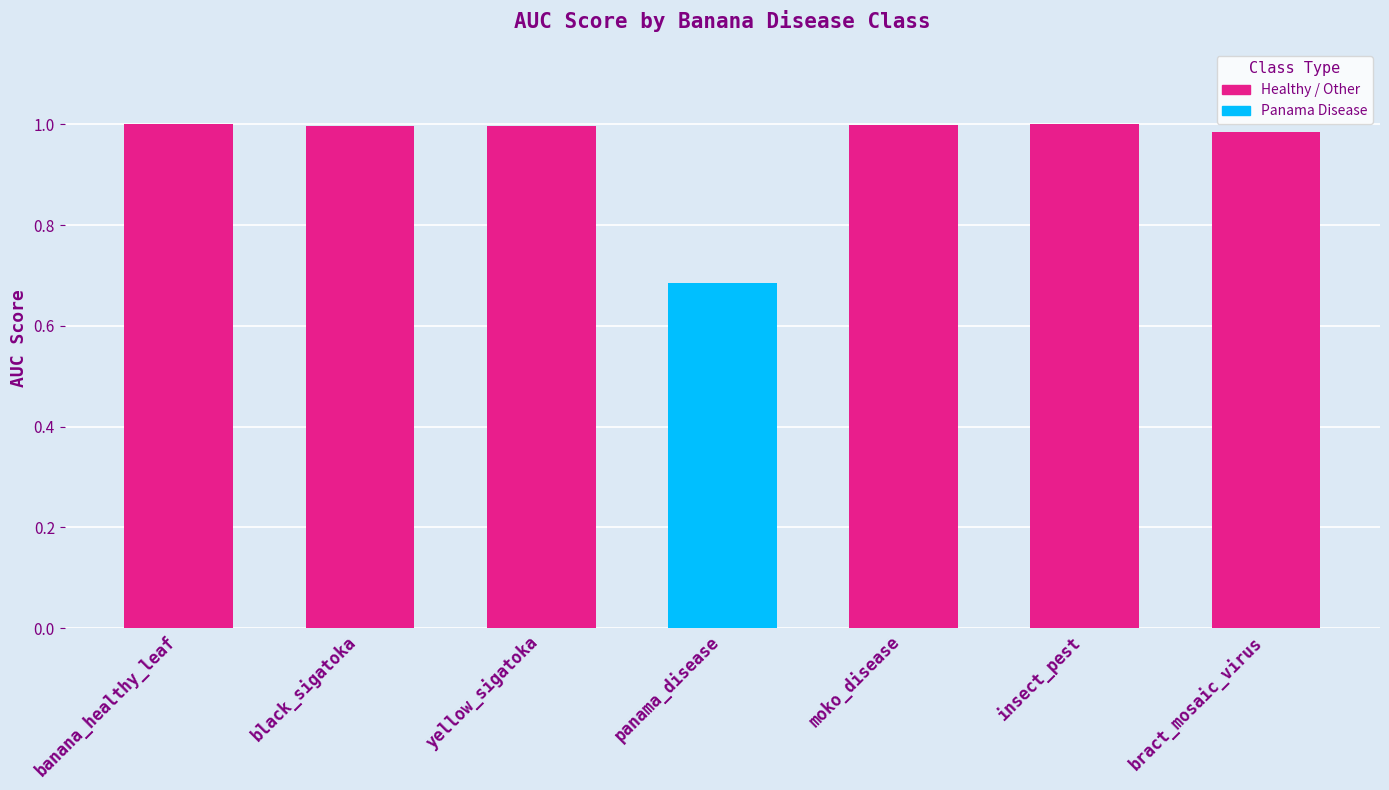

What is the greatest value displayed?

1.0